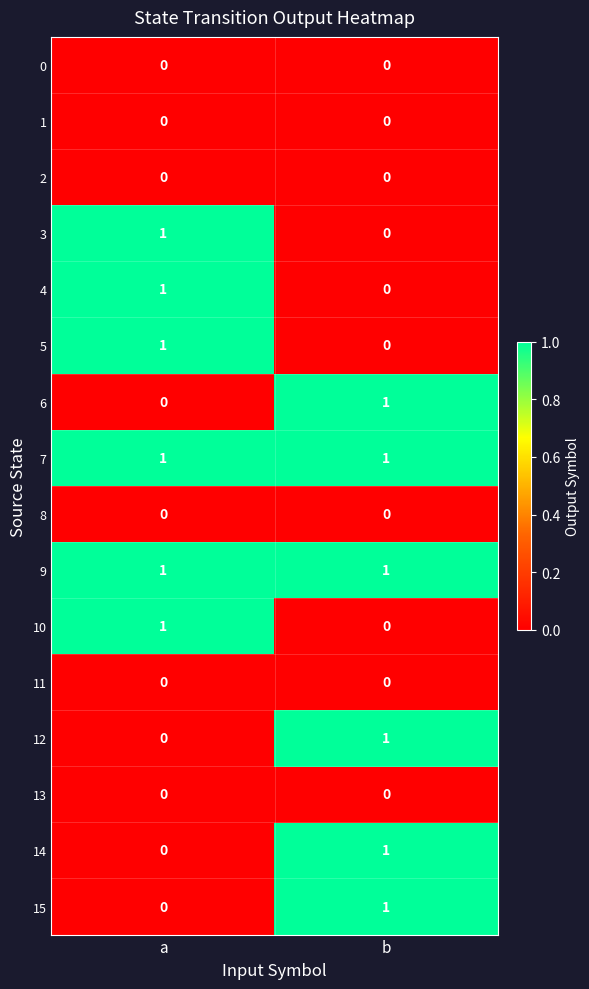

How many data points does each series have?

2